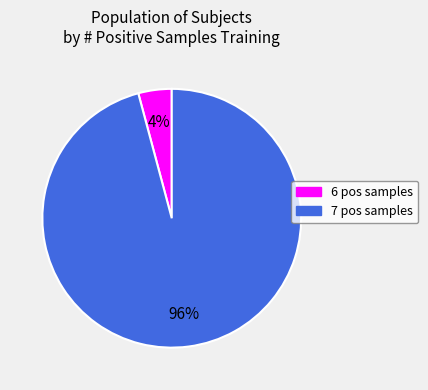

Does any single category account for the majority?

Yes